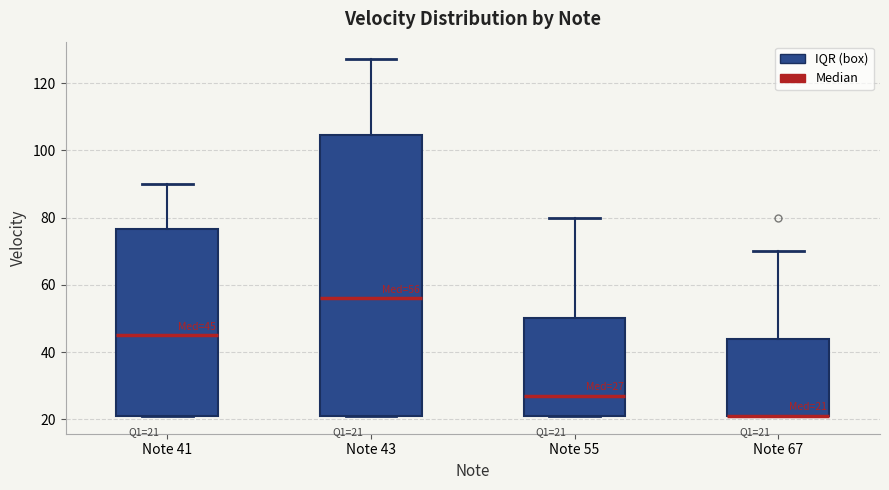

Comparing the boxes themselves (not the whiskers), which one is the tallest?

Note 43